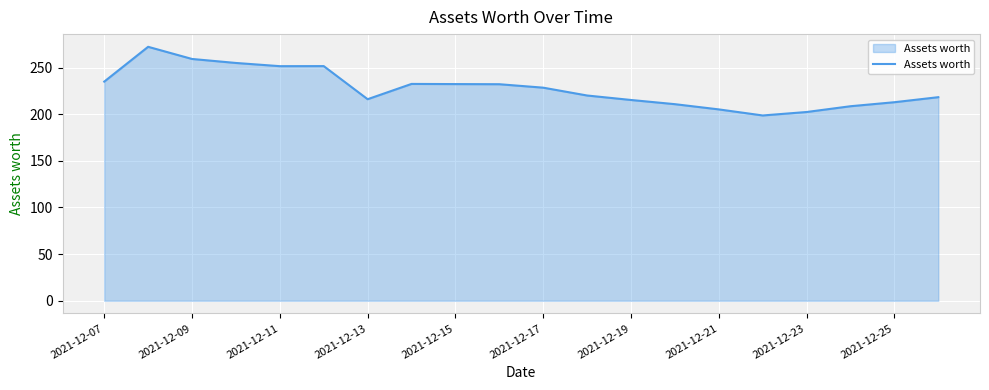

How many lines are shown in the chart?

1